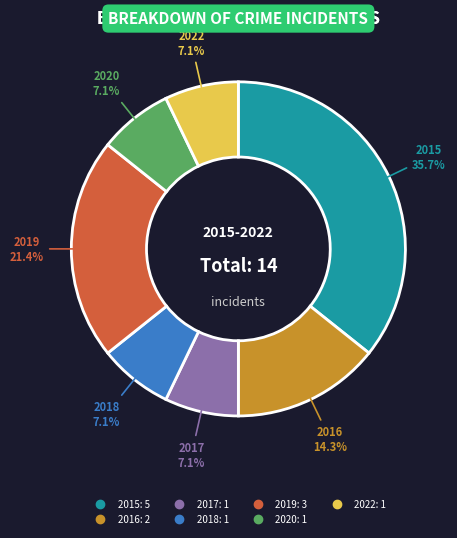

To the nearest percent, what is the average slice percentage?

14%